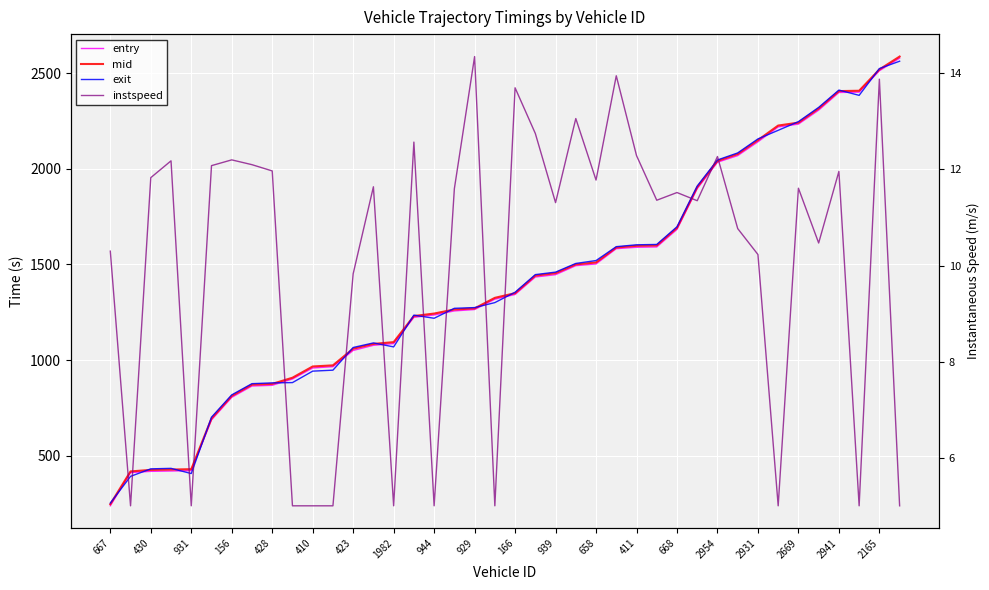

What are all the series names shown in the legend?

entry, mid, exit, instspeed